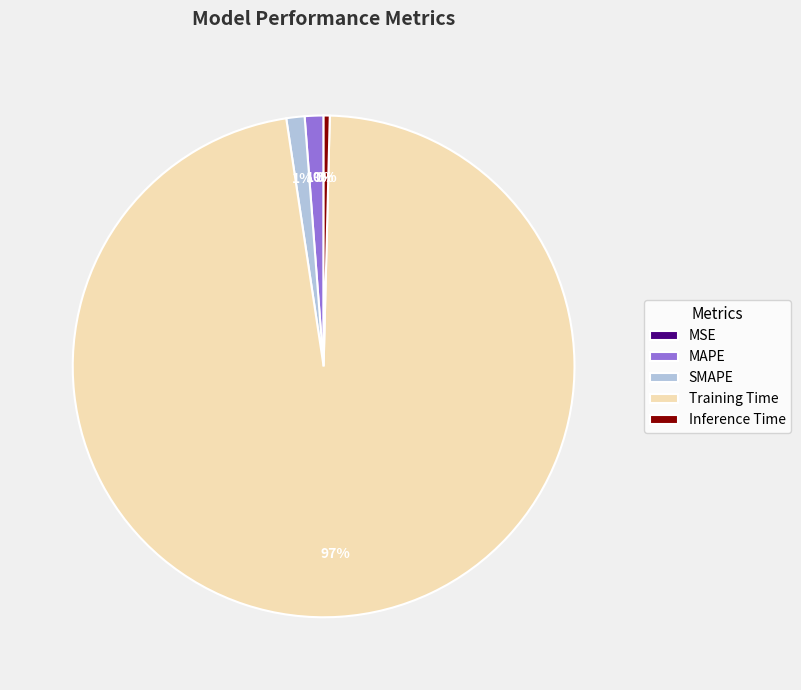

Is it true that Training Time is 97% of the pie?

True